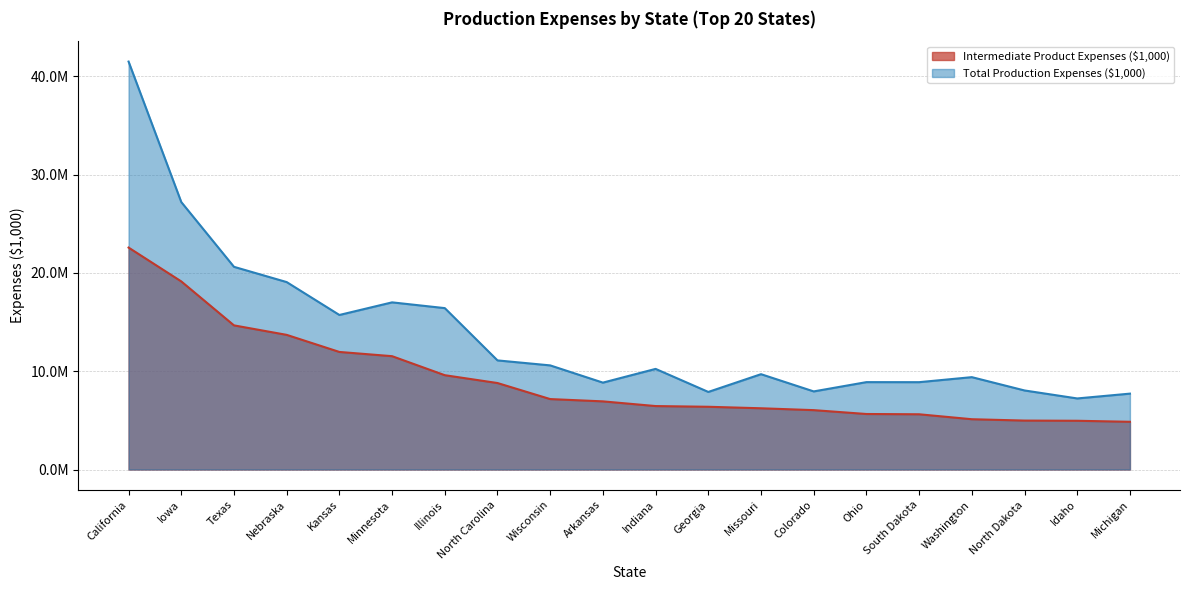

What is the smallest value displayed?

4855469